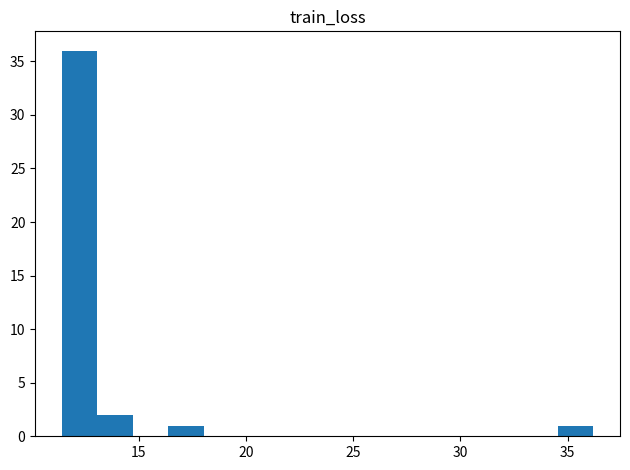

Read against the x-axis, roughly where is the centre of the tallest bar?

12.5